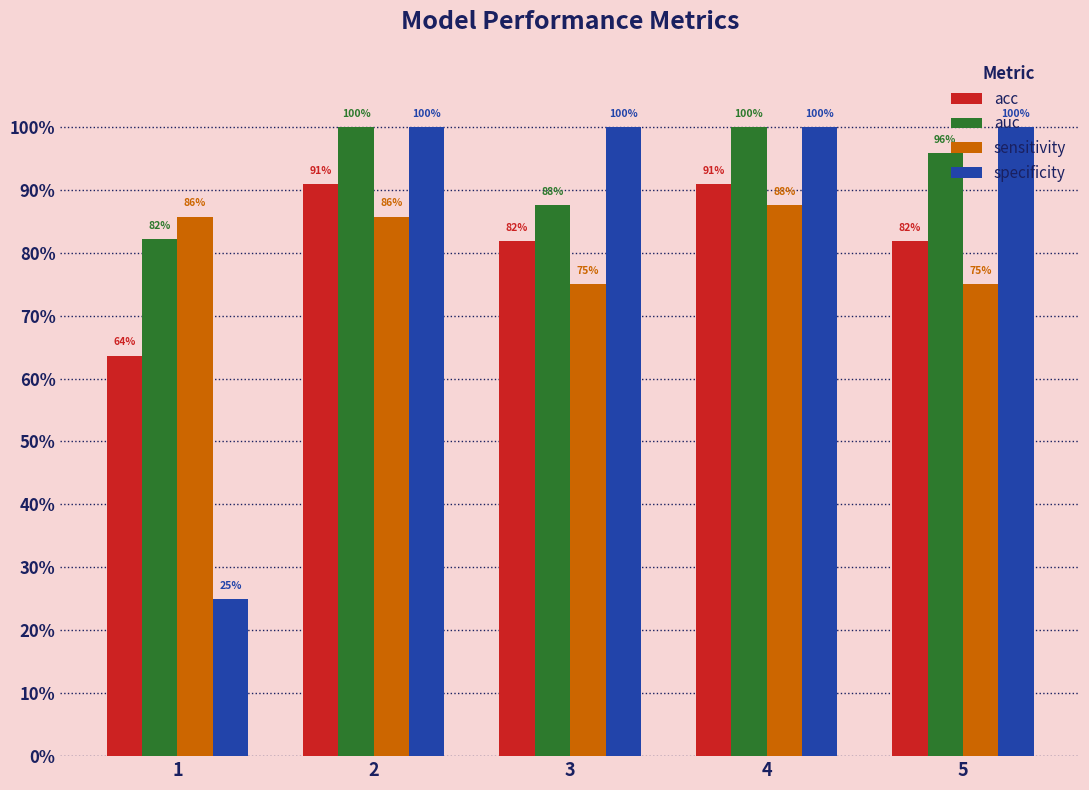

What is the sum of all sensitivity values?

4.1